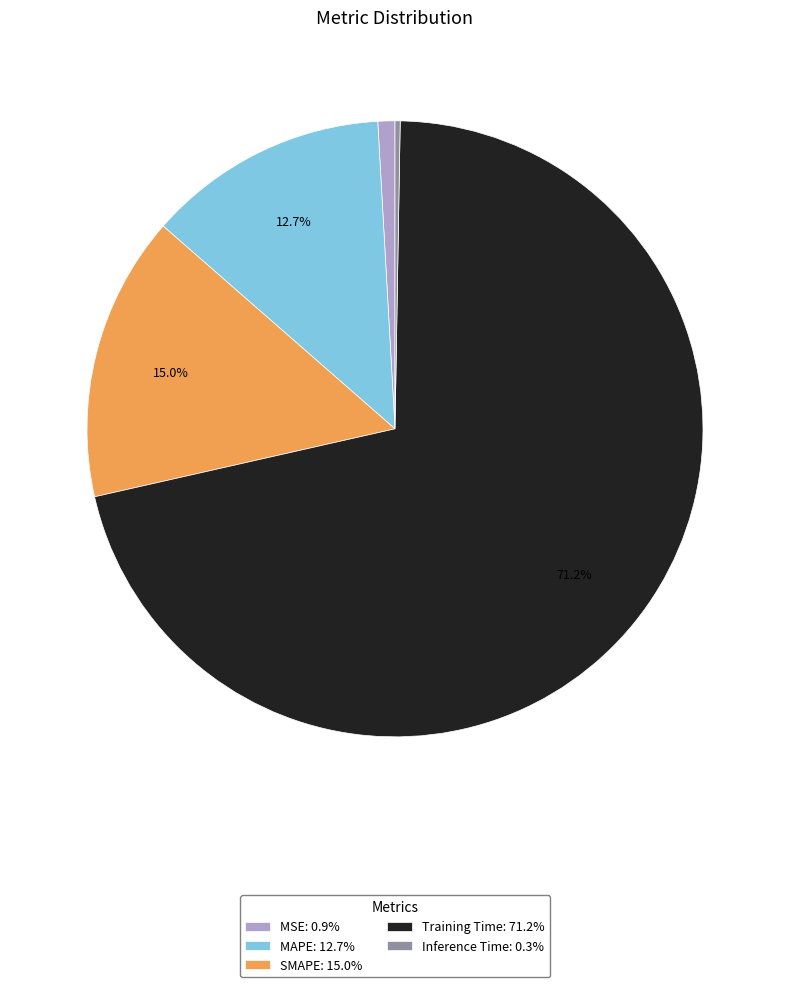

To the nearest percent, what is the difference between the largest and smallest slice percentages?

71%